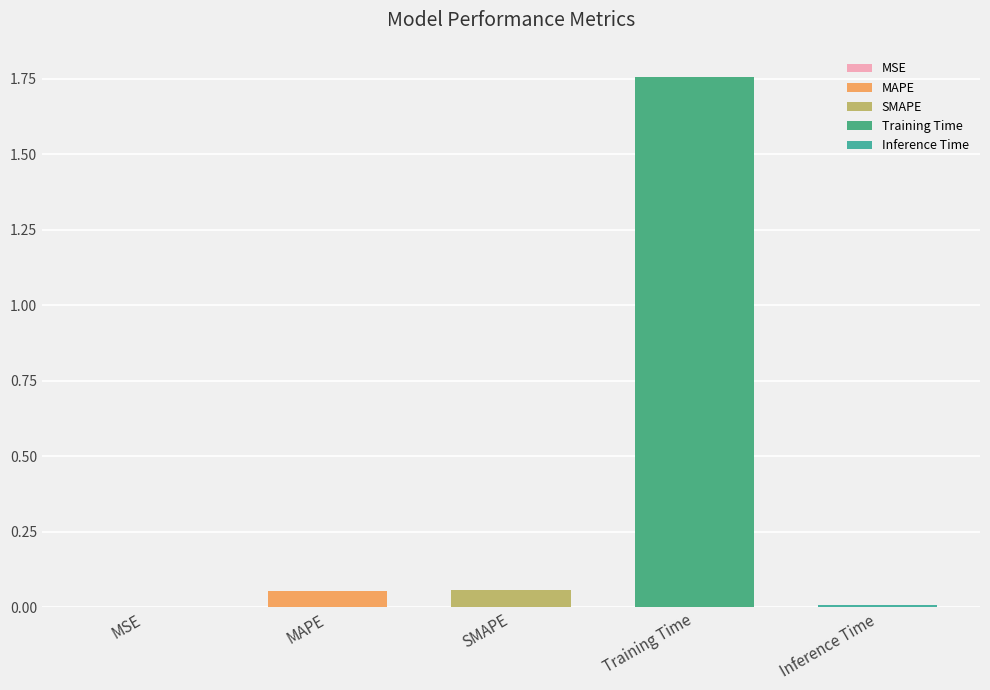

Rank the categories by value from lowest to highest.

MSE, Inference Time, MAPE, SMAPE, Training Time